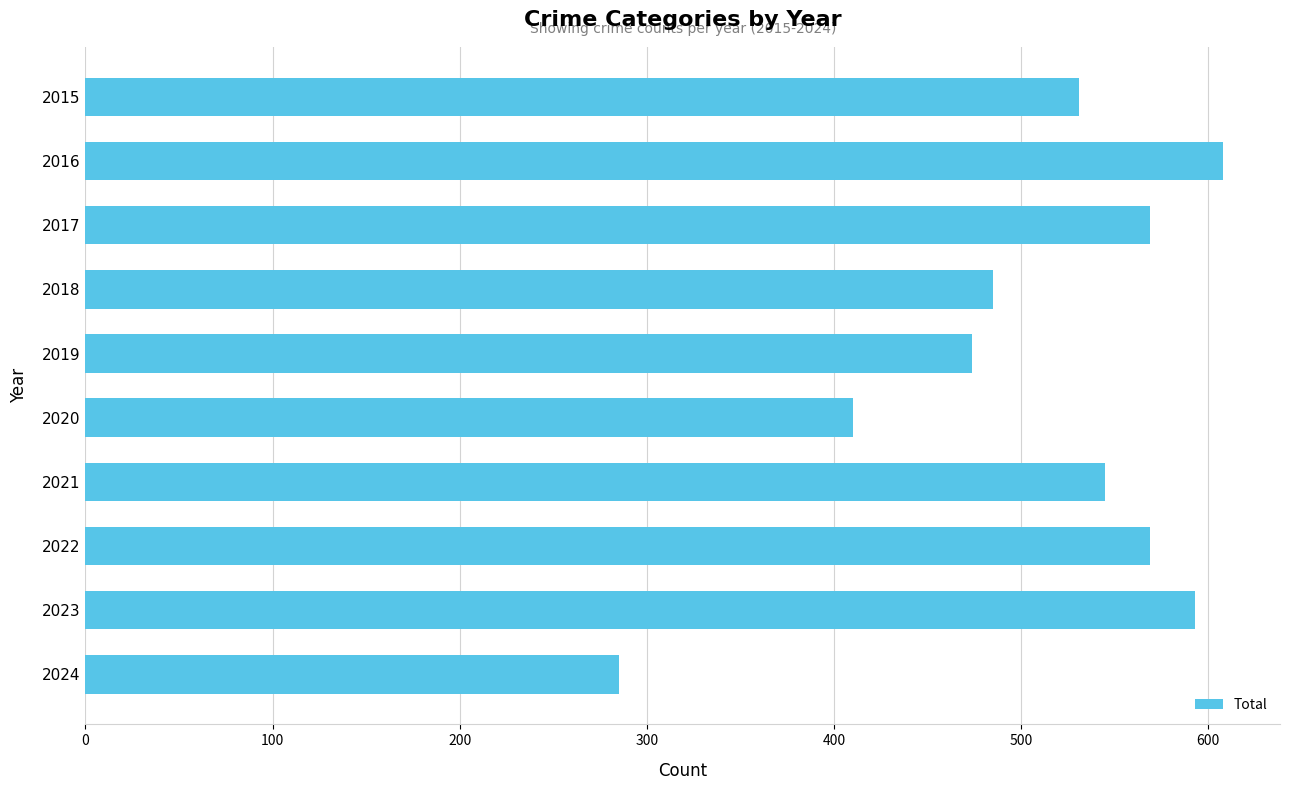

Which label corresponds to the largest value in the chart?

2016